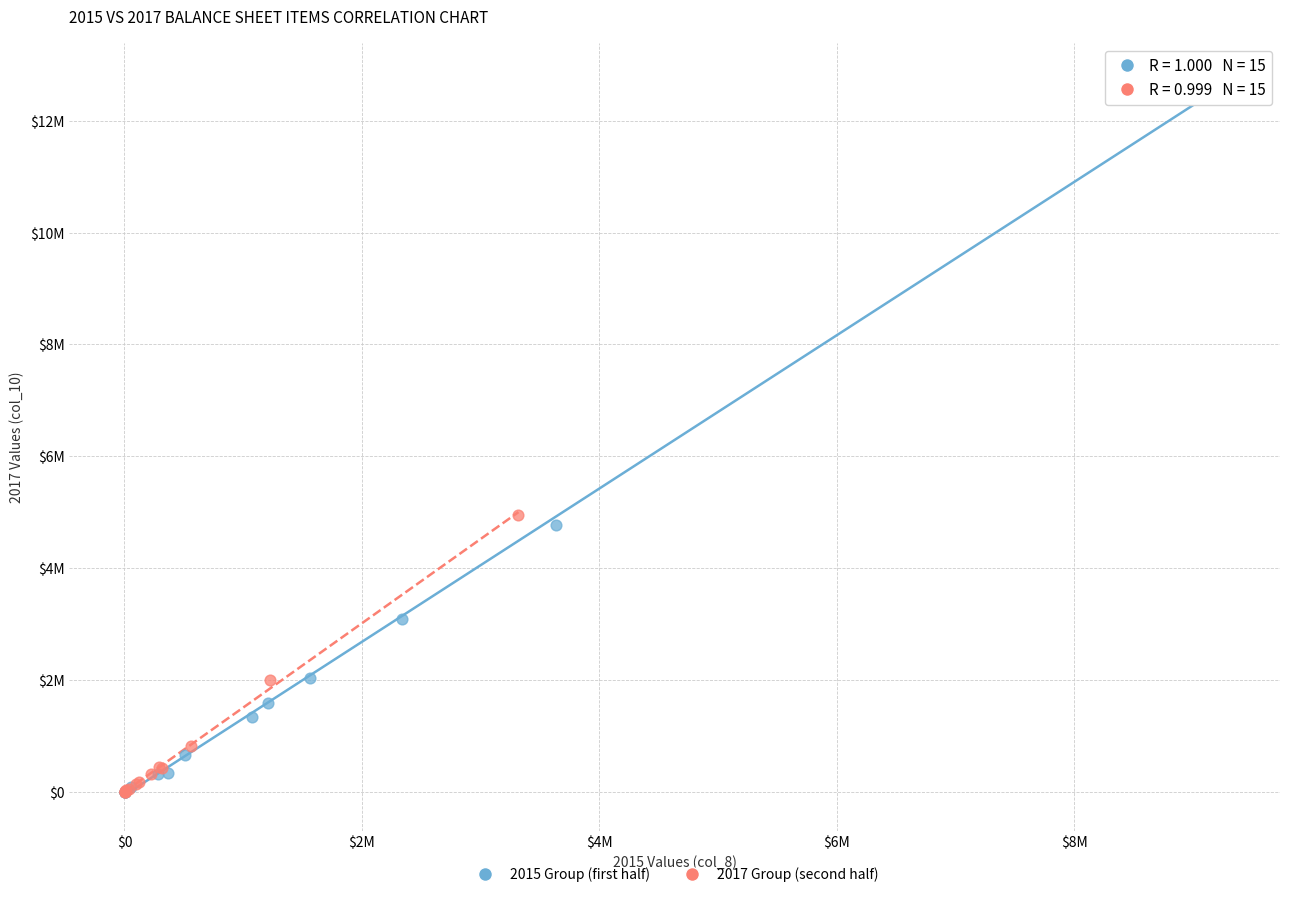

What are all the series names shown in the legend?

2015 Group (first half), 2017 Group (second half)